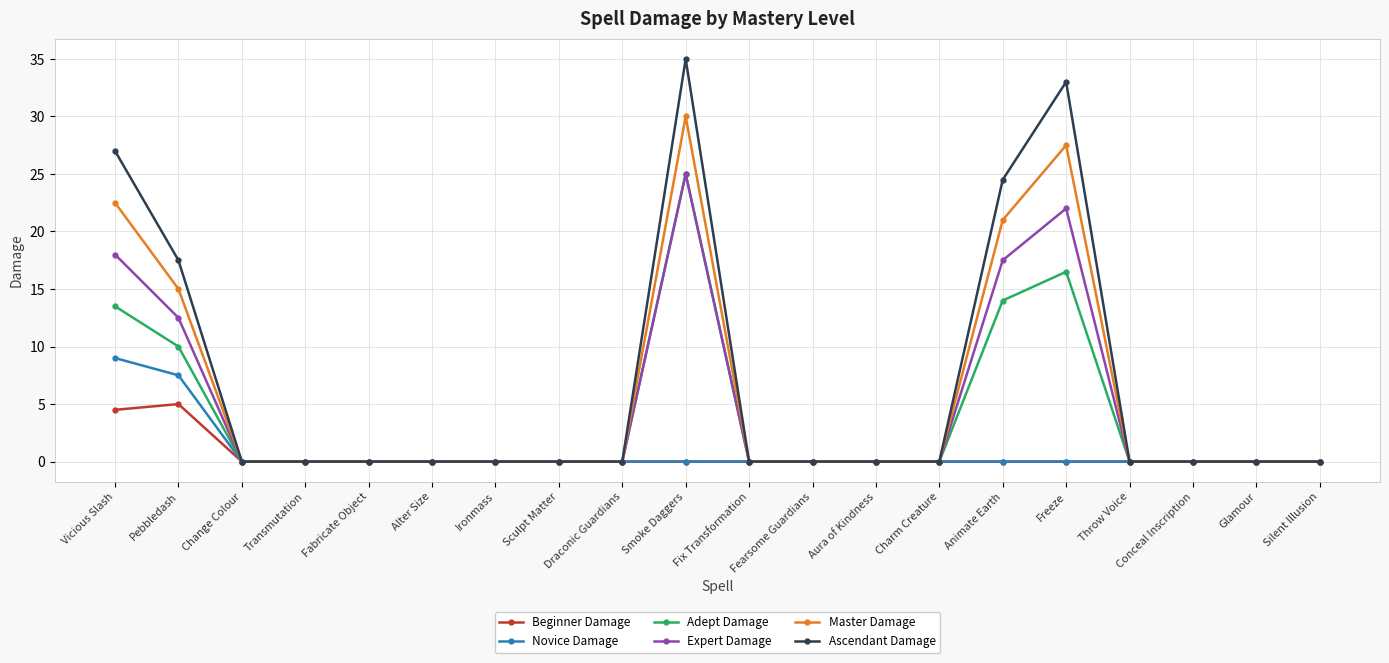

Is it true that Novice Damage equals 0.0 at Animate Earth?

True